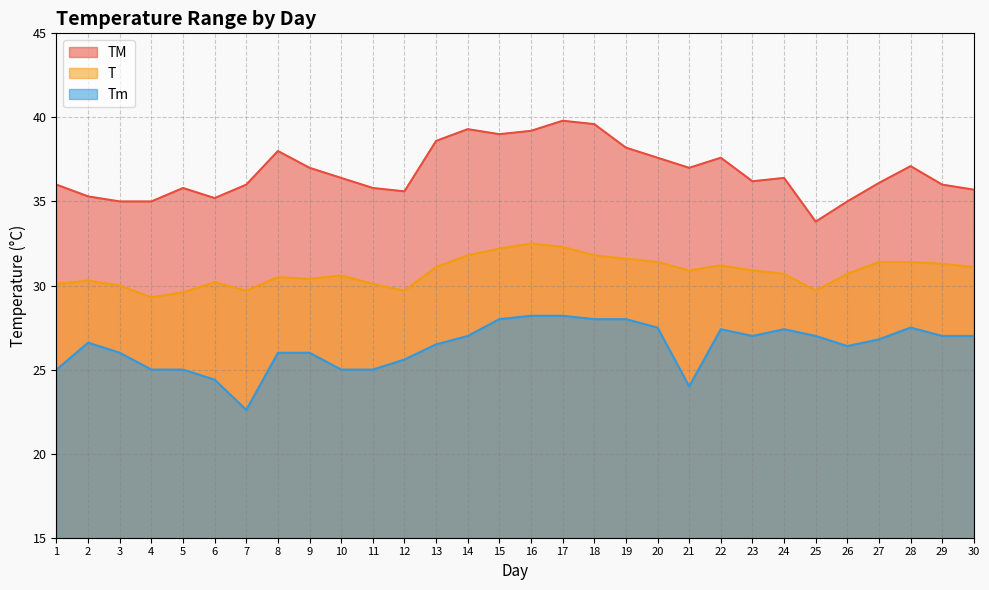

At which label does TM first exceed 36?

8